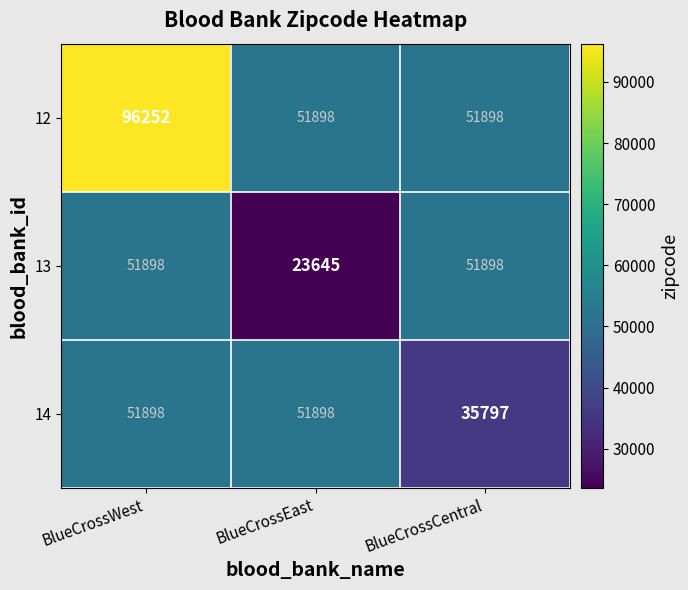

At how many categories does at least one series exceed 94982?

1